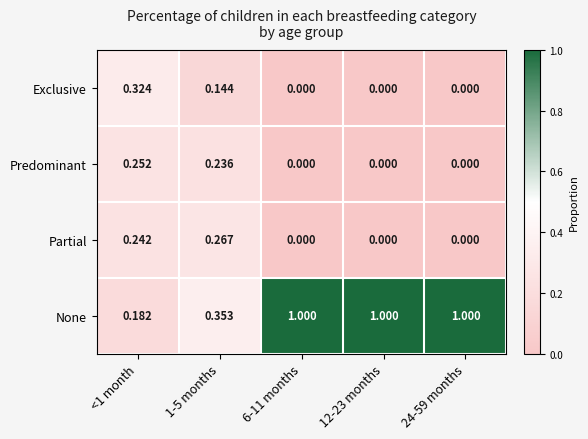

Which series changed the most between <1 month and 1-5 months?

Exclusive